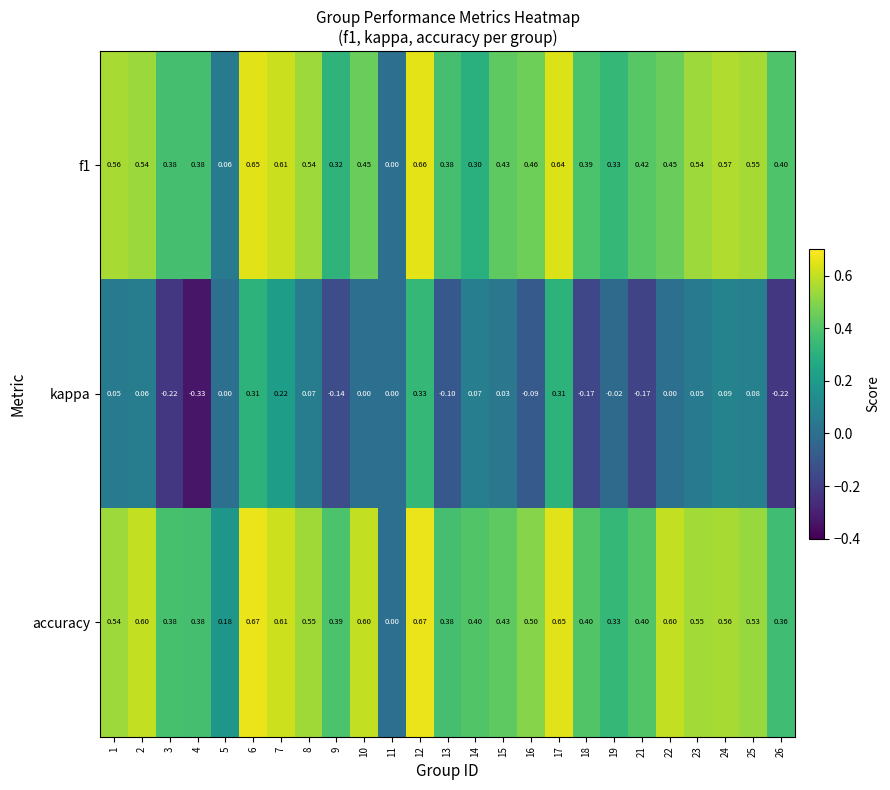

Between 2 and 15, which series saw the biggest shift?

accuracy